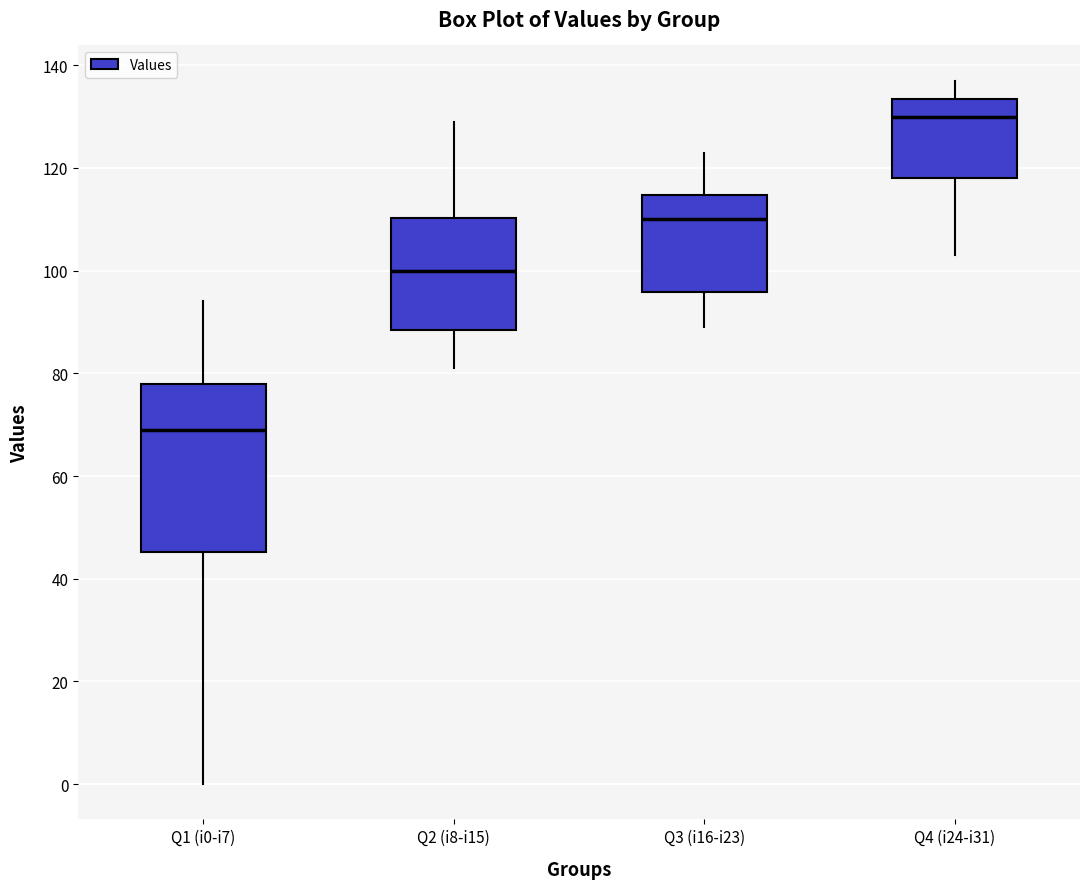

Reading left to right, read every box against the y-axis: the position of its median line, the range the box covers, and the ends of its whiskers. The values are not printed on the chart, so give them approximately, as read against the axis.

Q1 (i0-i7): median 70, box 46 to 78, whiskers 0 to 94
Q2 (i8-i15): median 100, box 88 to 110, whiskers 82 to 130
Q3 (i16-i23): median 110, box 96 to 114, whiskers 90 to 124
Q4 (i24-i31): median 130, box 118 to 134, whiskers 104 to 138